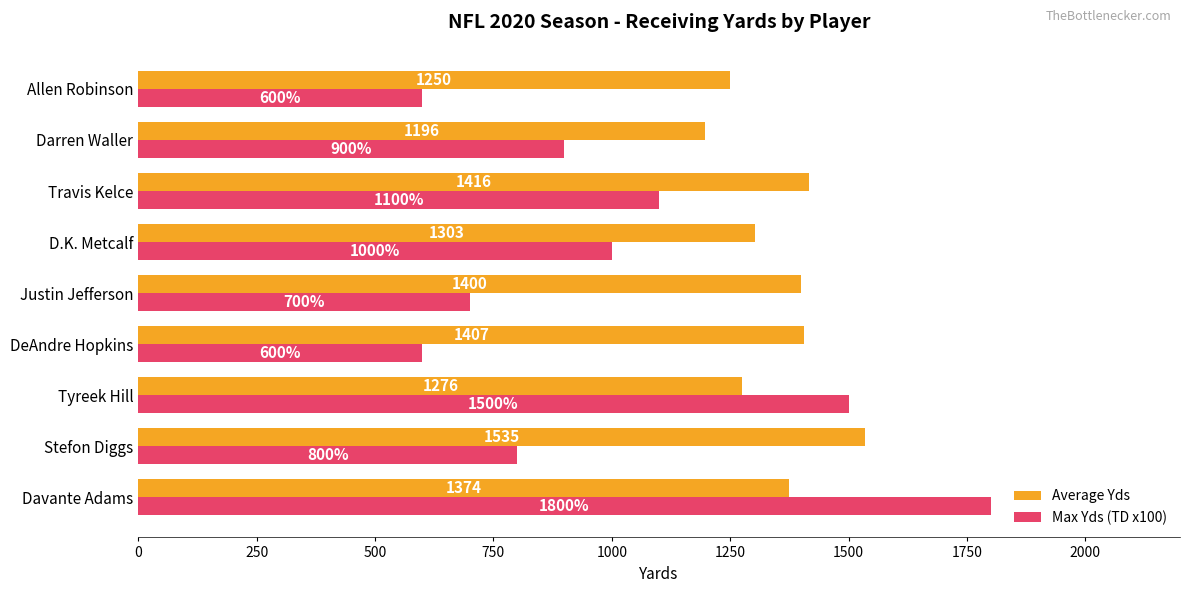

How many values in the Average Yds series are below 1374?

4